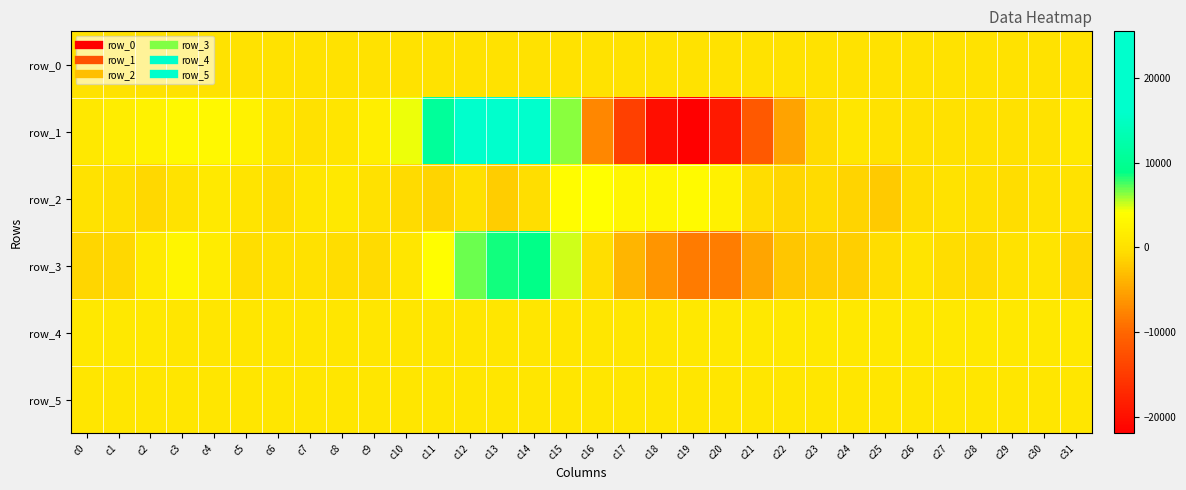

The value of row_2 at c12 is -131.0. True or false?

True